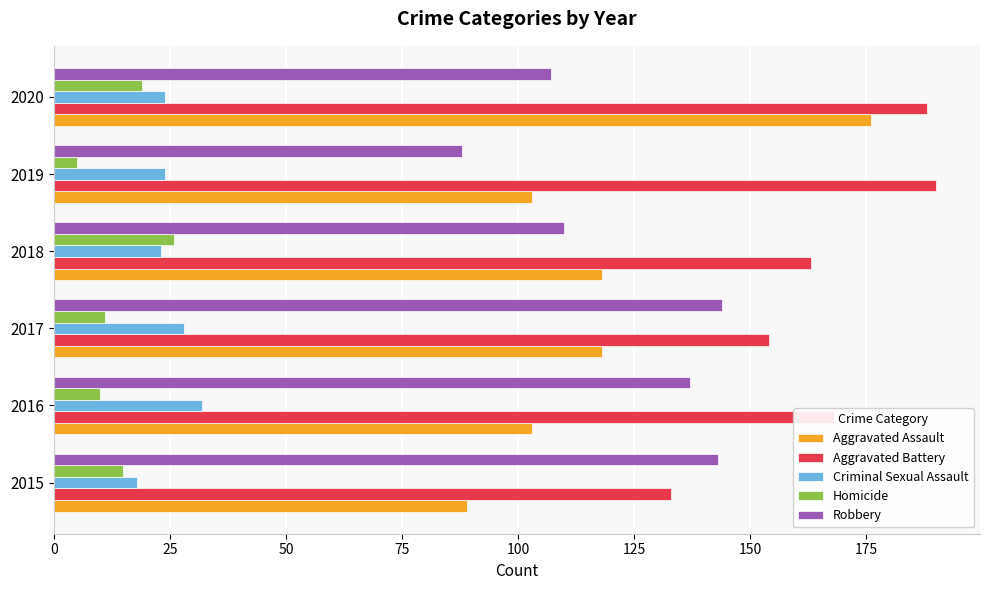

What is the sum of all Aggravated Assault values?

707